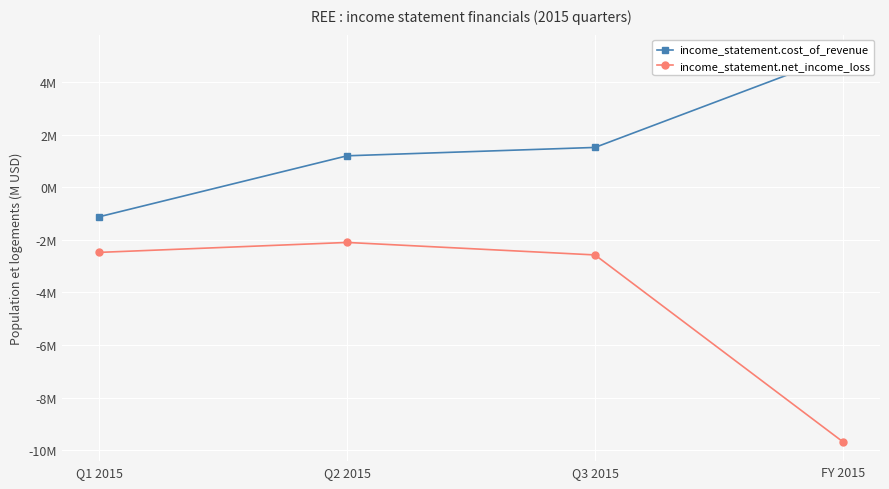

True or false: income_statement.cost_of_revenue has more than 2 interior local peaks.

False